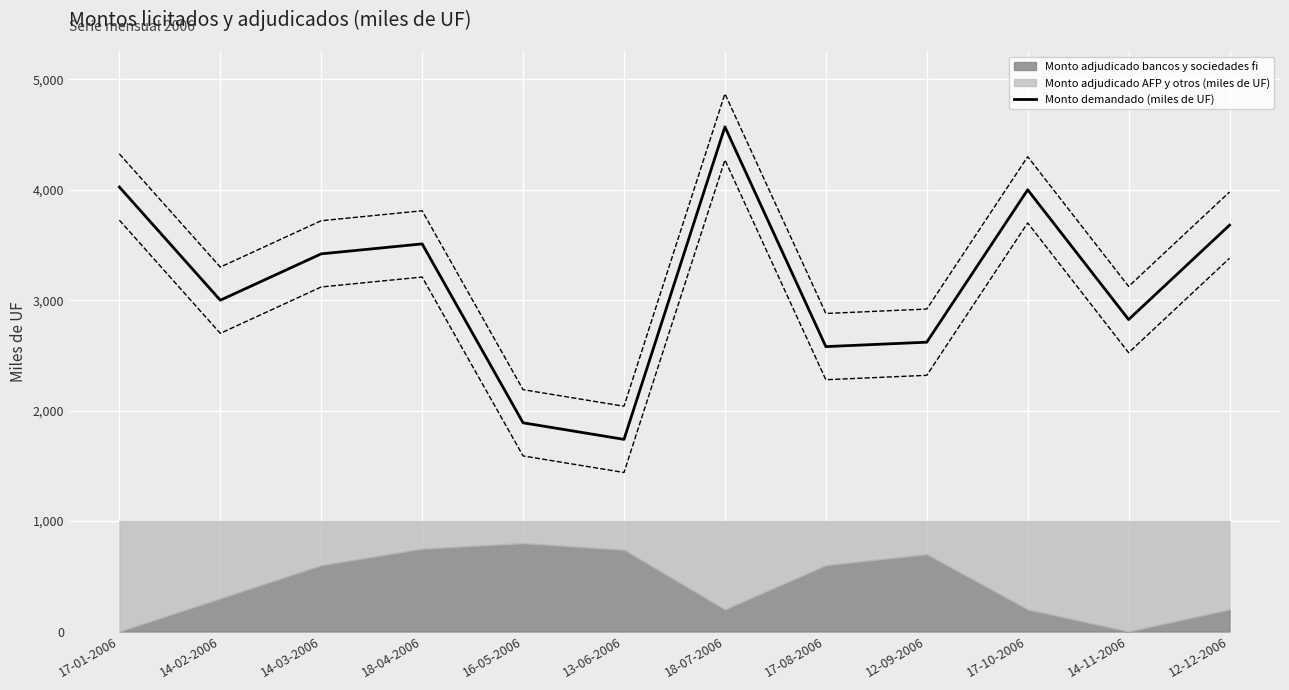

Which label corresponds to the largest value in the chart?

18-07-2006